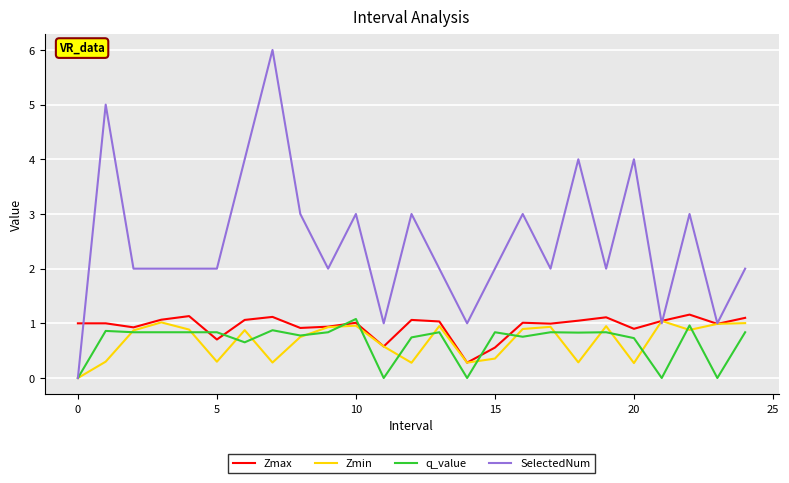

What is the minimum value for Zmax?

0.3